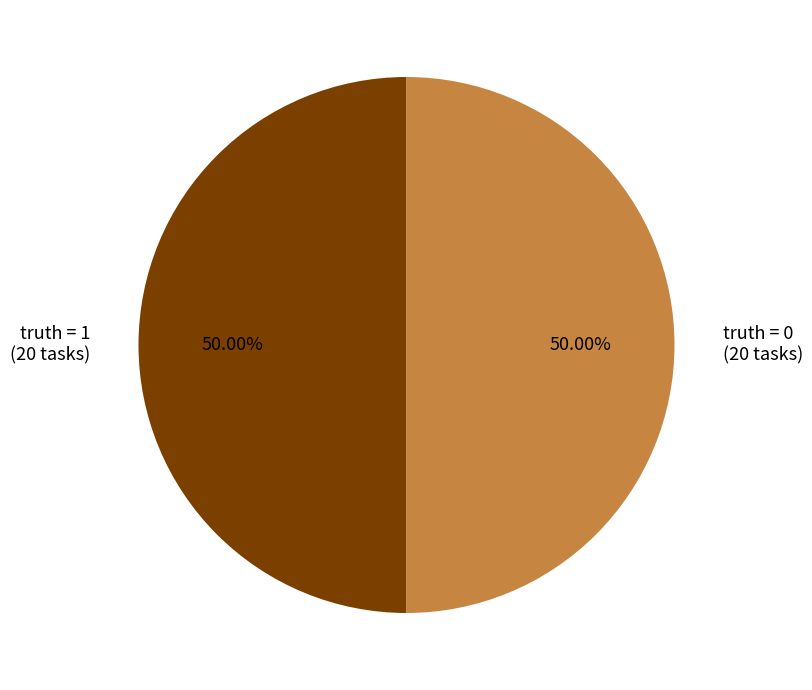

What is the ratio of the value at truth = 1 (20 tasks) to the value at truth = 0 (20 tasks)?

1.0